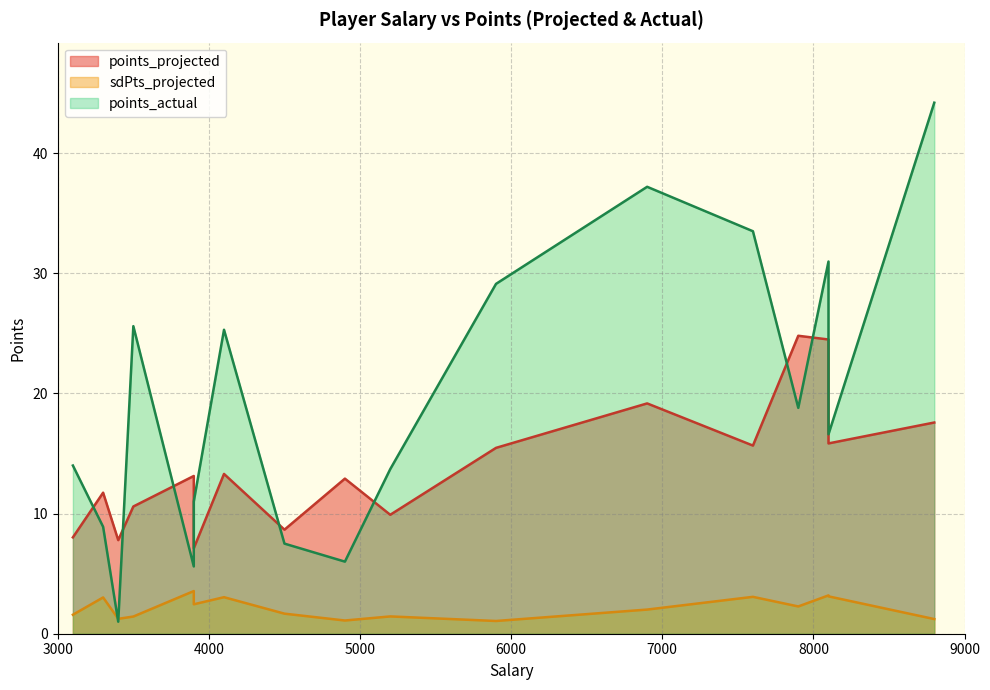

True or false: sdPts_projected has a value of 3.0 at 7.

True